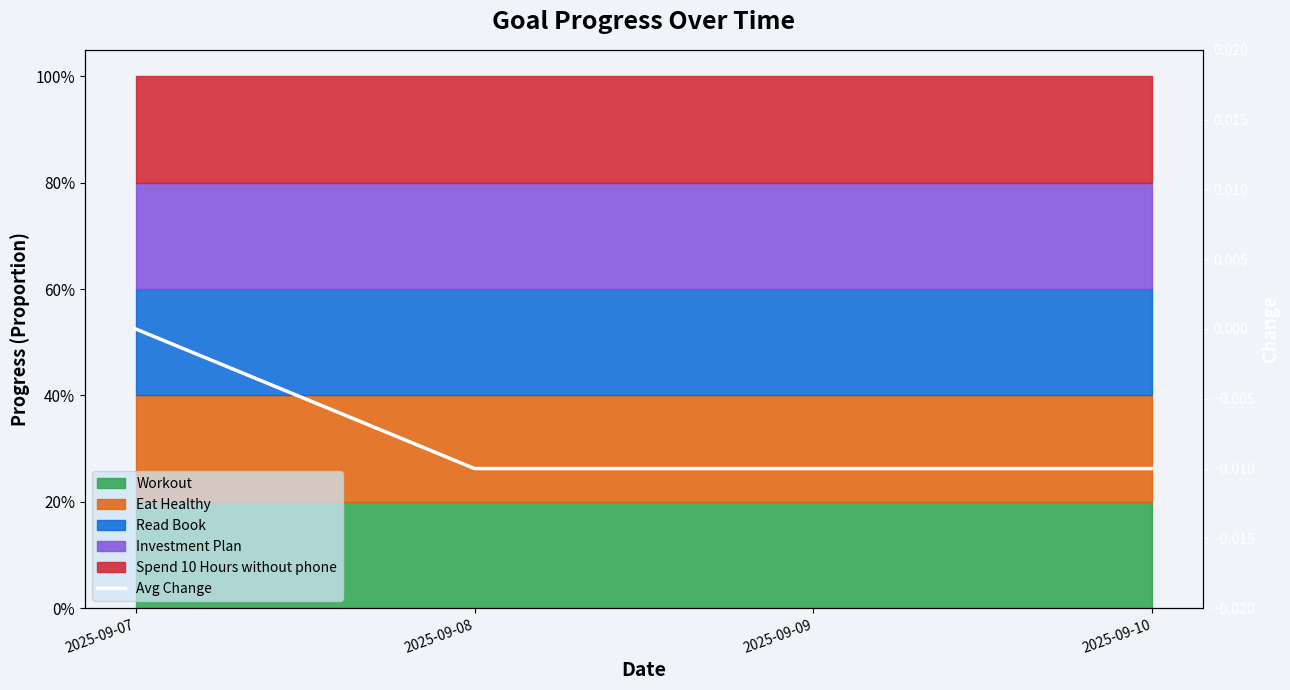

The value at 2025-09-10 is -0.0. True or false?

True